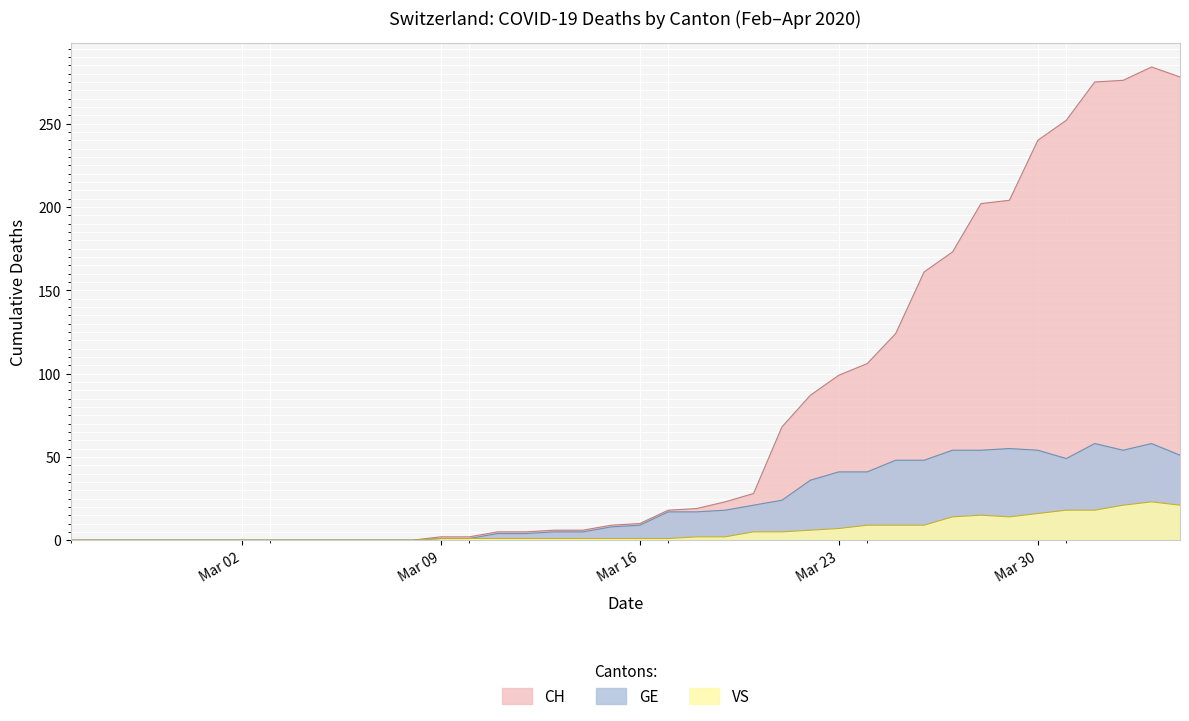

How many positive values does the VS series have?

27